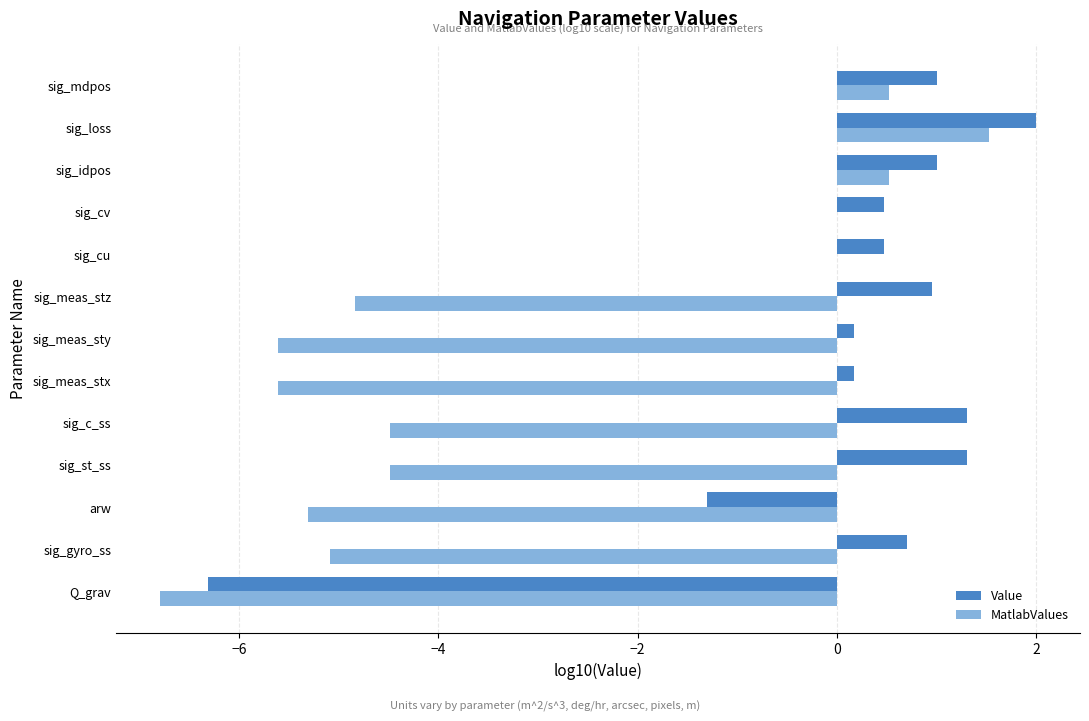

What is the sum of all MatlabValues values?

-39.7